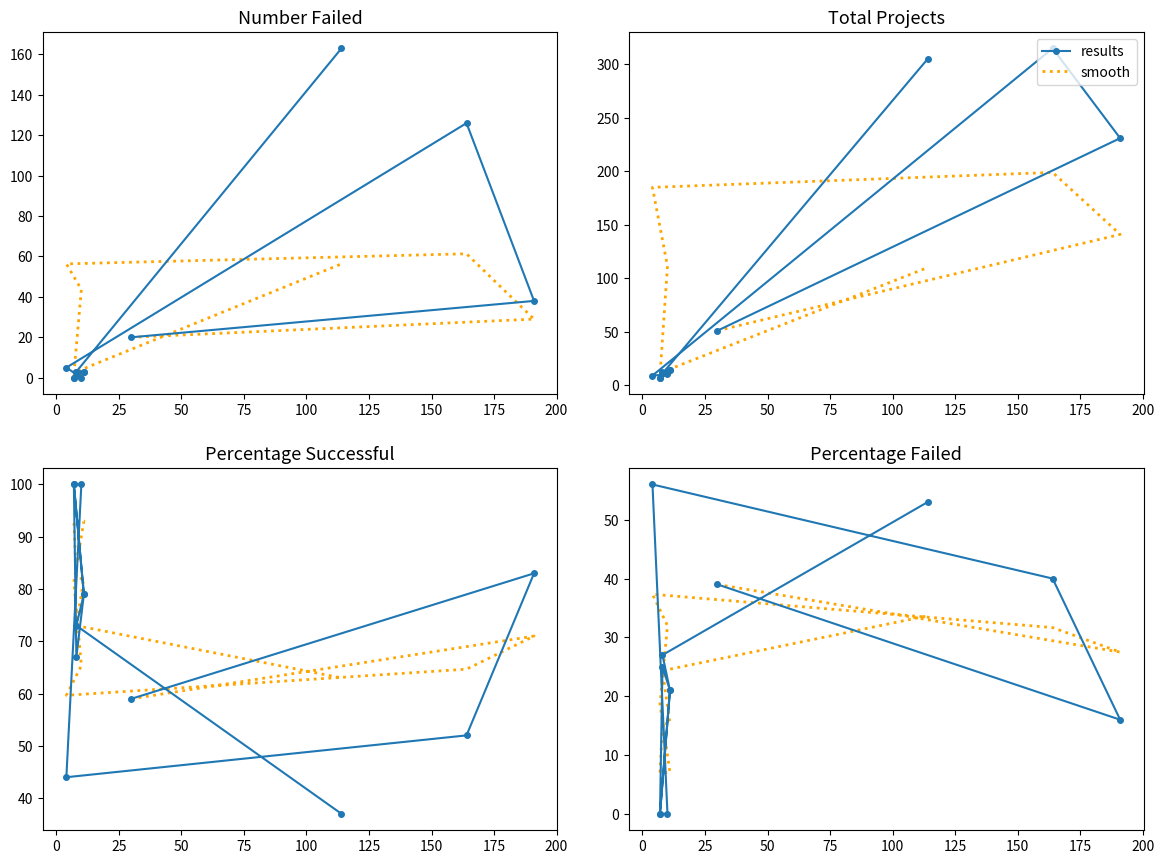

What is the difference between the maximum and minimum values in the smooth series?

32.0